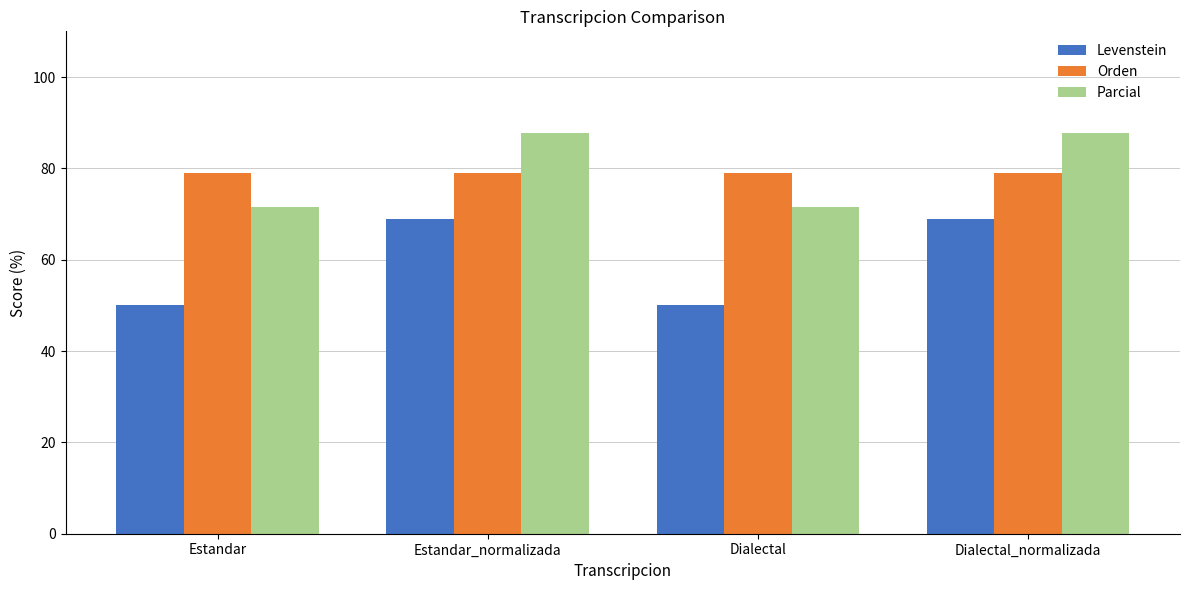

Between Dialectal and Dialectal_normalizada, which series saw the biggest shift?

Levenstein